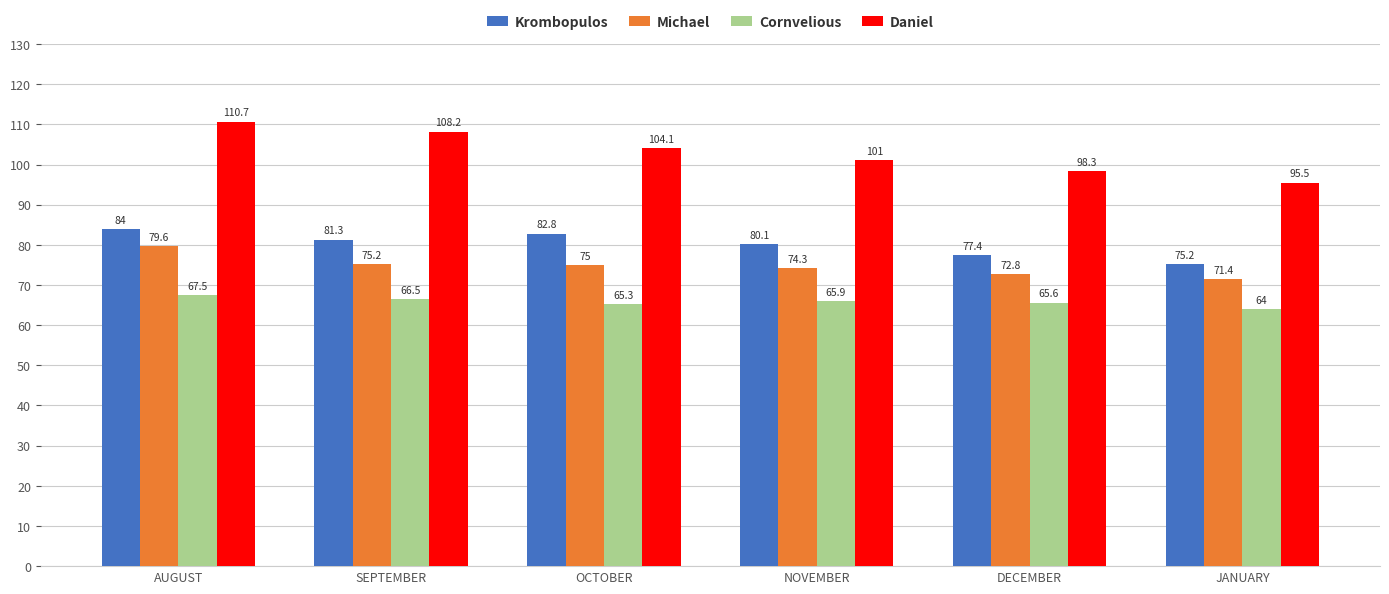

Reading left to right, what are all the values shown in this chart?

Krombopulos: AUGUST=84.0	SEPTEMBER=81.3	OCTOBER=82.8	NOVEMBER=80.1	DECEMBER=77.4	JANUARY=75.2
Michael: AUGUST=79.6	SEPTEMBER=75.2	OCTOBER=75.0	NOVEMBER=74.3	DECEMBER=72.8	JANUARY=71.4
Cornvelious: AUGUST=67.5	SEPTEMBER=66.5	OCTOBER=65.3	NOVEMBER=65.9	DECEMBER=65.6	JANUARY=64.0
Daniel: AUGUST=110.7	SEPTEMBER=108.2	OCTOBER=104.1	NOVEMBER=101.0	DECEMBER=98.3	JANUARY=95.5